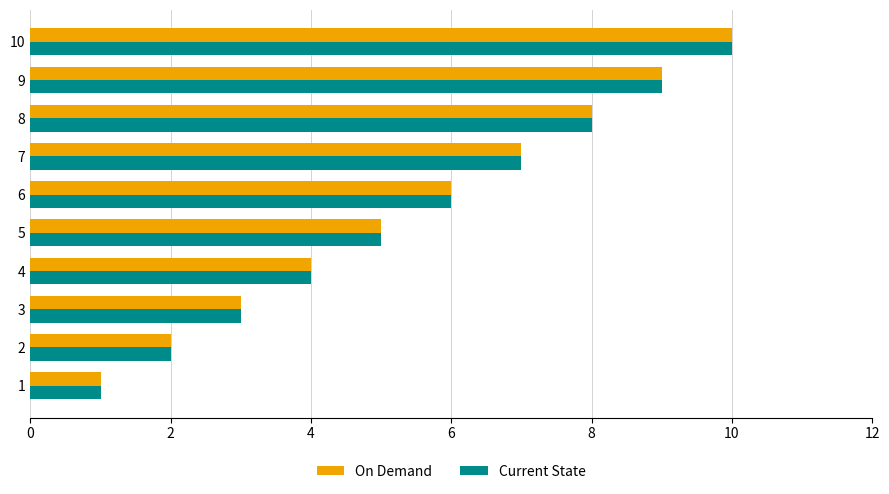

Which category has the highest value in the Current State series?

10